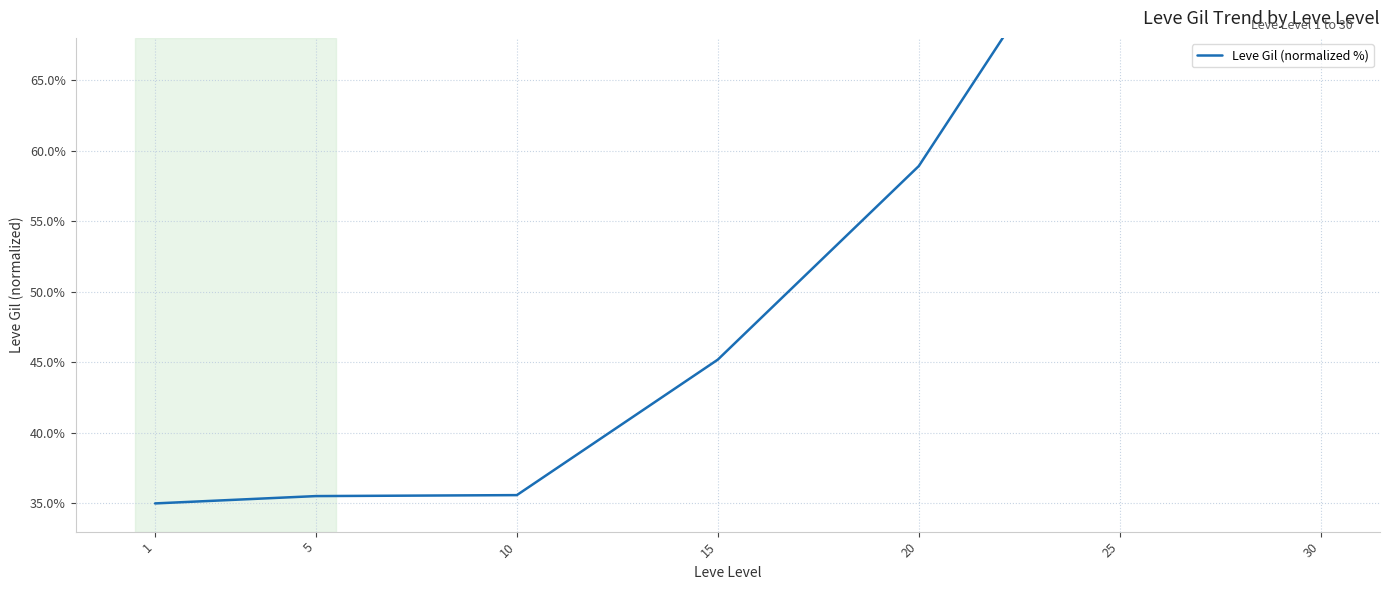

Is it true that the value at 1 is 47.6?

False